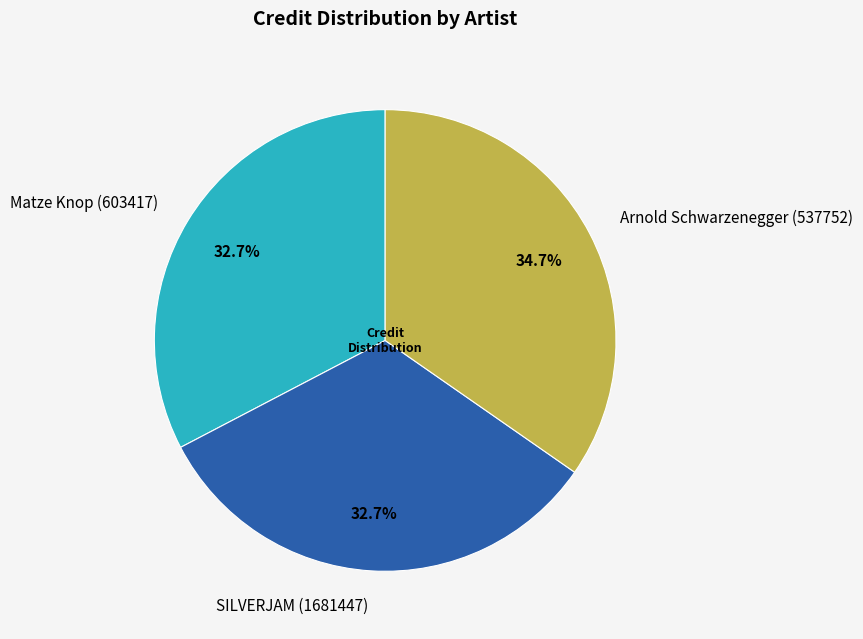

What is the largest slice in the pie chart?

Arnold Schwarzenegger (537752)